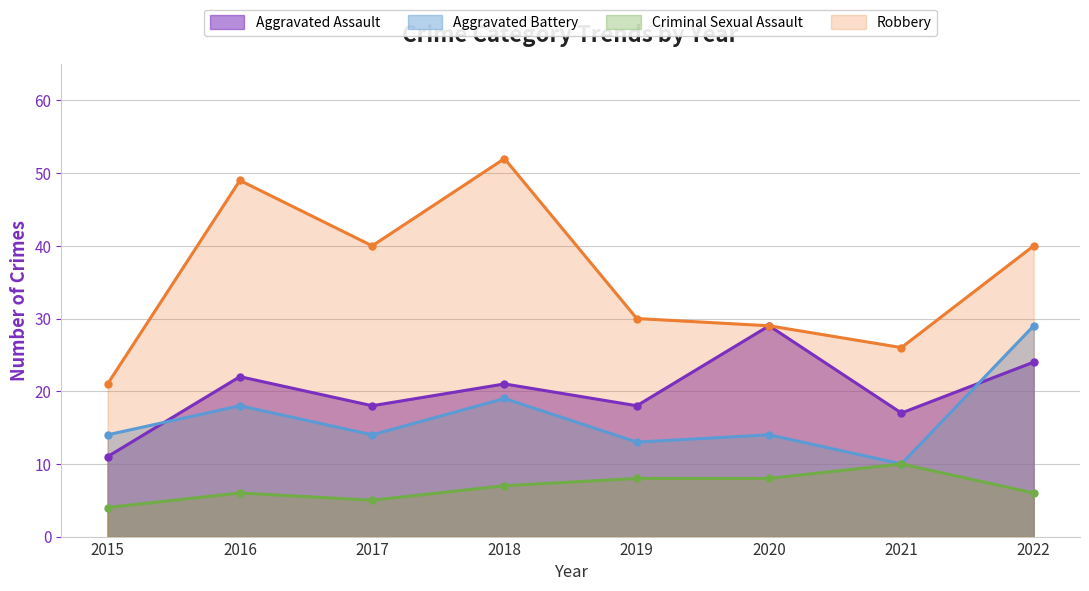

What is the smallest value displayed?

4